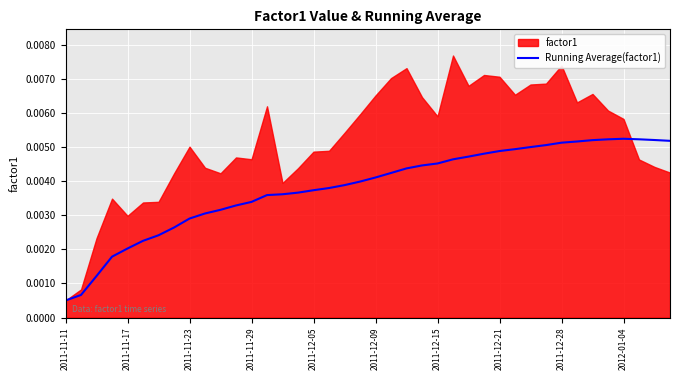

What is the label of the 29th point from the right?

11